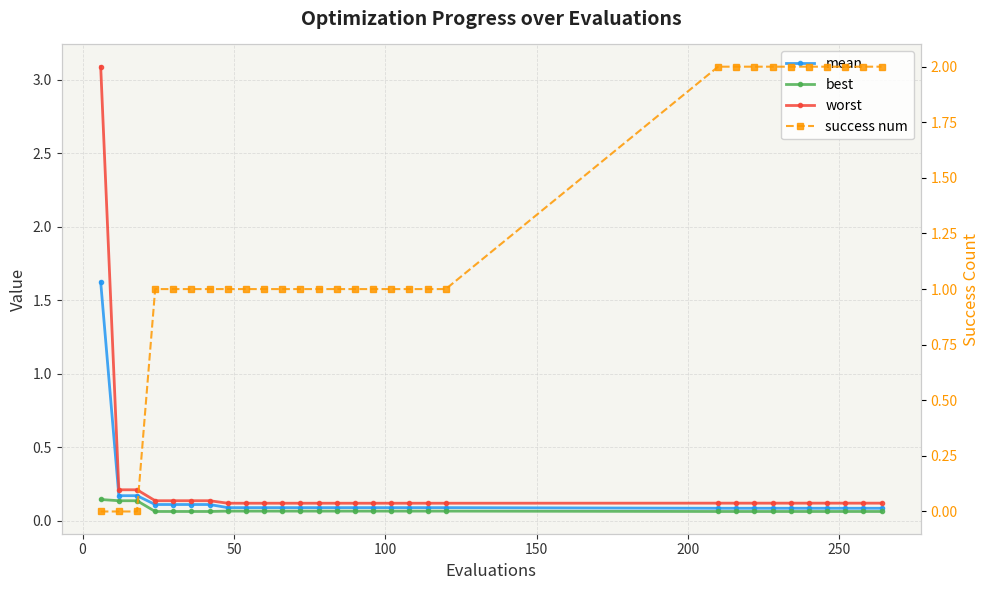

What is the average value of the mean series?

0.1